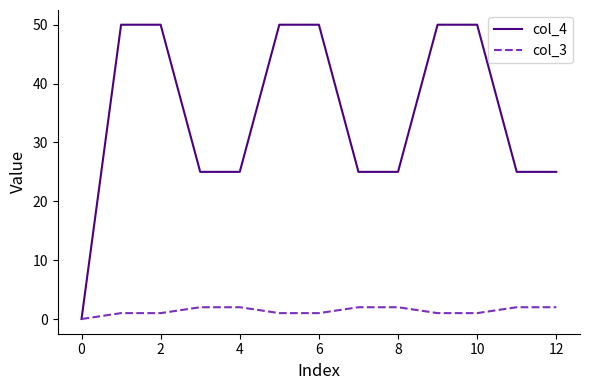

List the series in order of their peak value, lowest first.

col_3, col_4